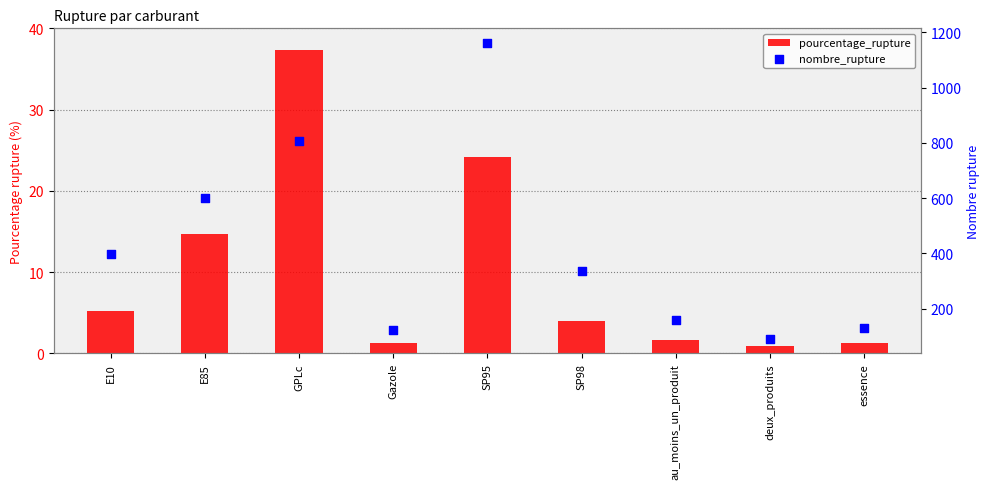

Is the value of nombre_rupture at E10 greater than the value of pourcentage_rupture at GPLc?

Yes